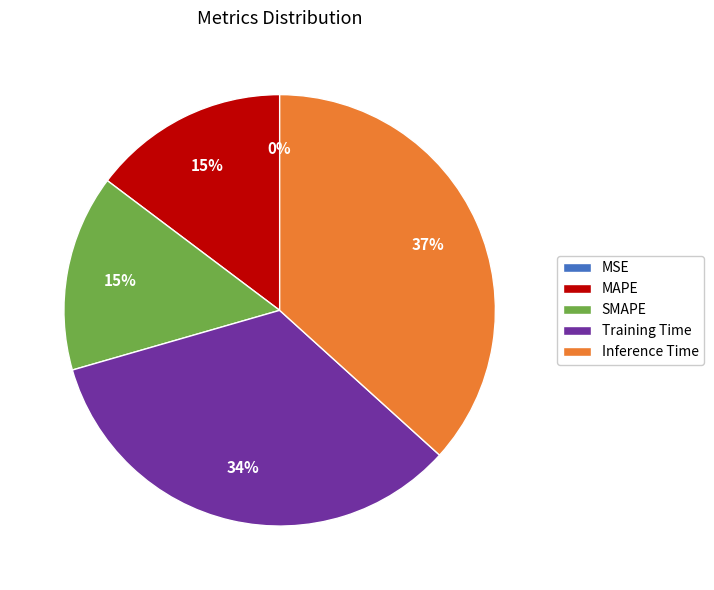

The Inference Time slice represents 46% of the pie. True or false?

False